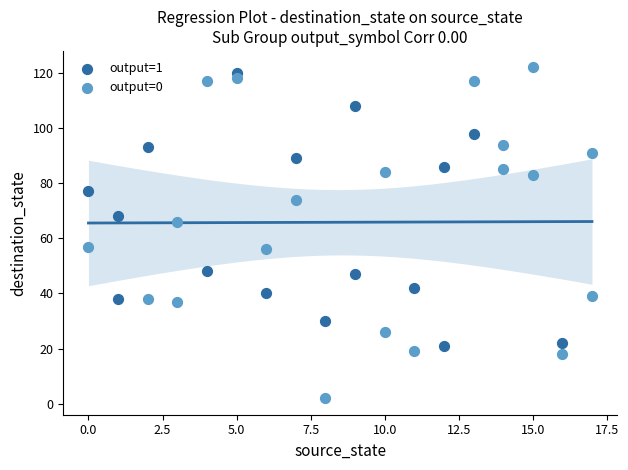

Which series has the largest Y range (max minus min)?

output=0